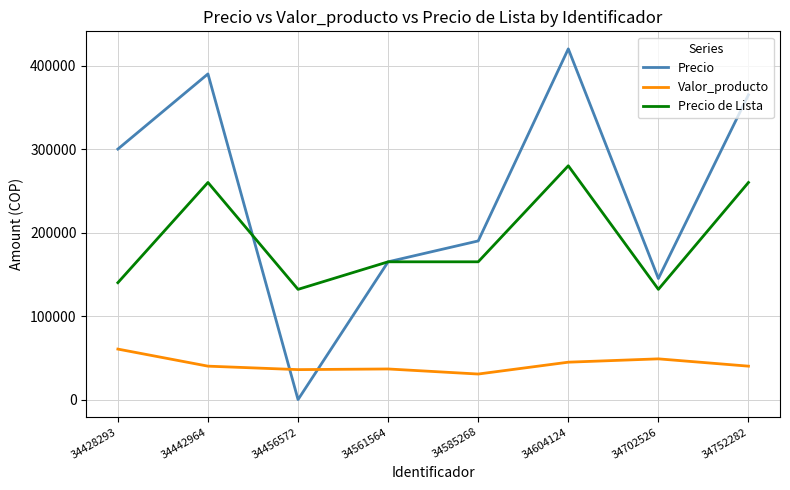

What is the sum of all Precio de Lista values?

1534000